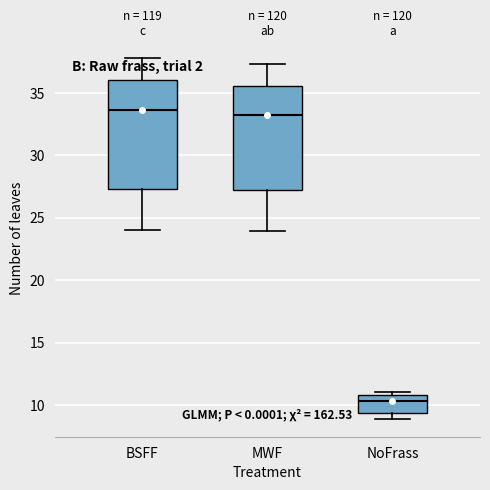

Where is the lower edge of the box for BSFF on the y-axis? The values are not printed on the chart, so give them approximately, as read against the axis.

27.5